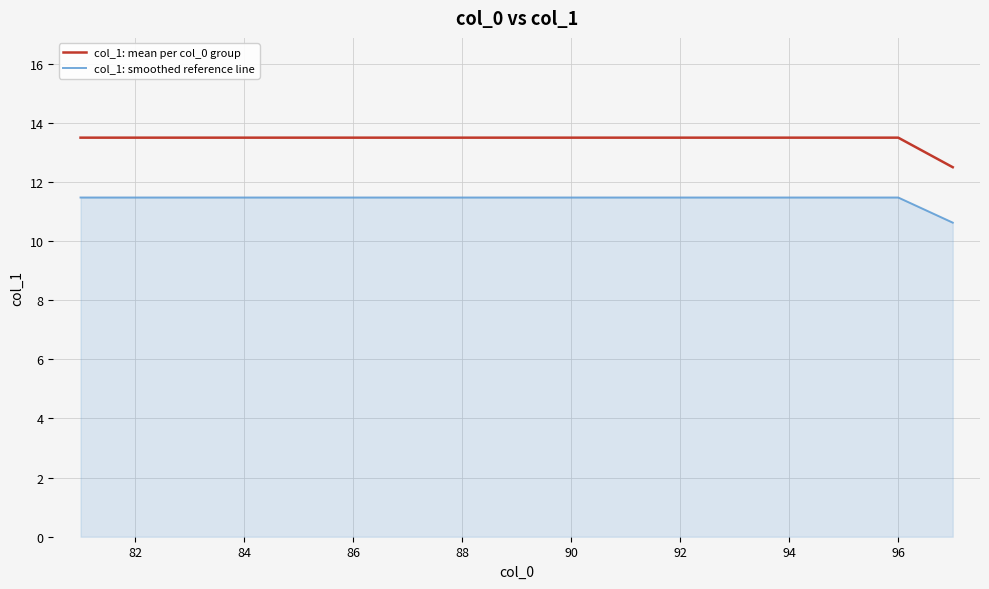

Which series has the widest spread of values?

col_1: mean per col_0 group